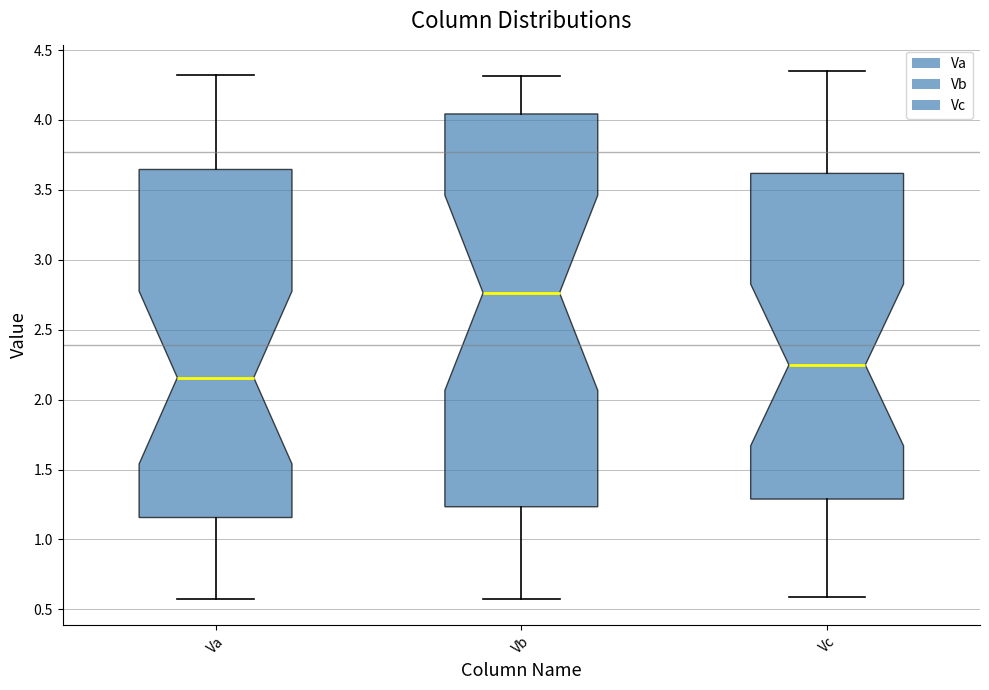

Reading left to right, read every box against the y-axis: the position of its median line, the range the box covers, and the ends of its whiskers. The values are not printed on the chart, so give them approximately, as read against the axis.

Va: median 2.15, box 1.15 to 3.65, whiskers 0.60 to 4.30
Vb: median 2.75, box 1.25 to 4.05, whiskers 0.60 to 4.30
Vc: median 2.25, box 1.30 to 3.60, whiskers 0.60 to 4.35